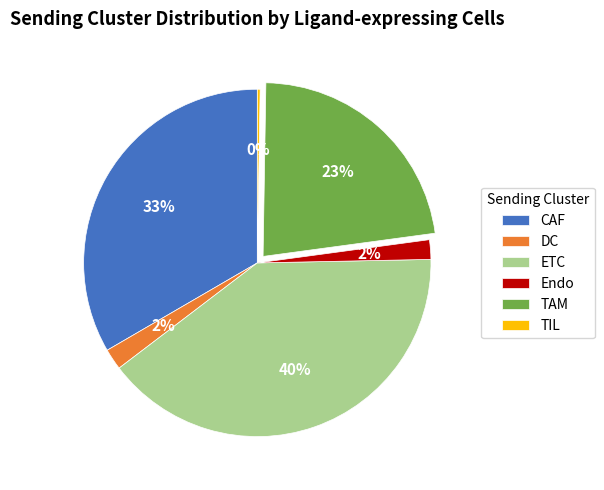

True or false: DC accounts for 12% of the total.

False